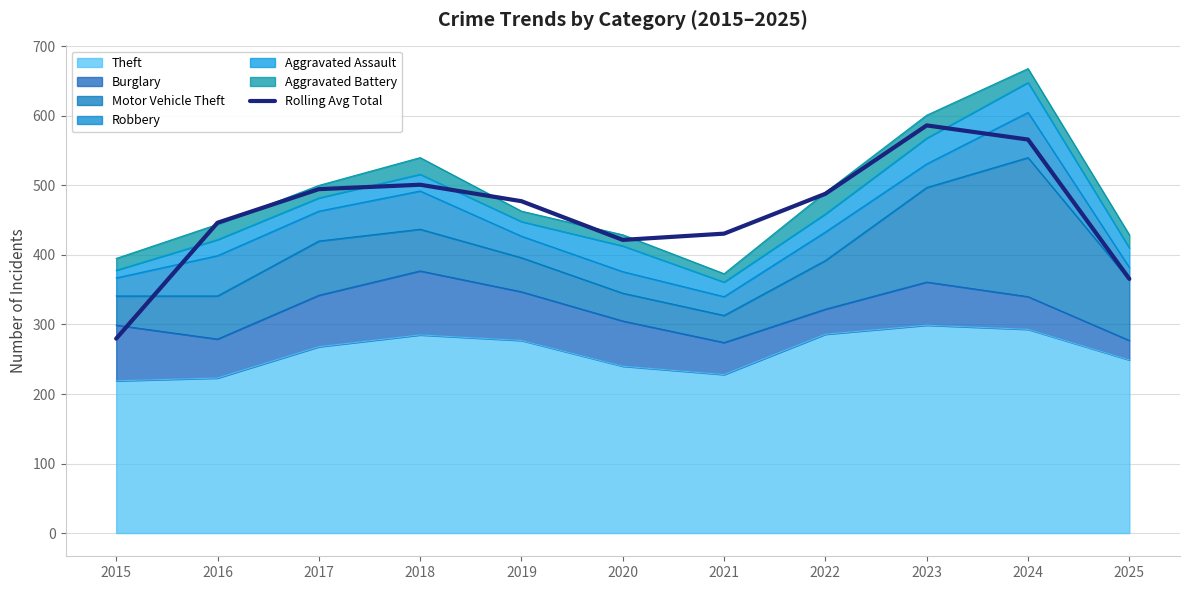

Reading right to left, transcribe all the data shown in this chart.

2025=365.7	2024=566.0	2023=586.3	2022=488.0	2021=430.7	2020=421.7	2019=477.3	2018=501.0	2017=494.7	2016=446.3	2015=279.7